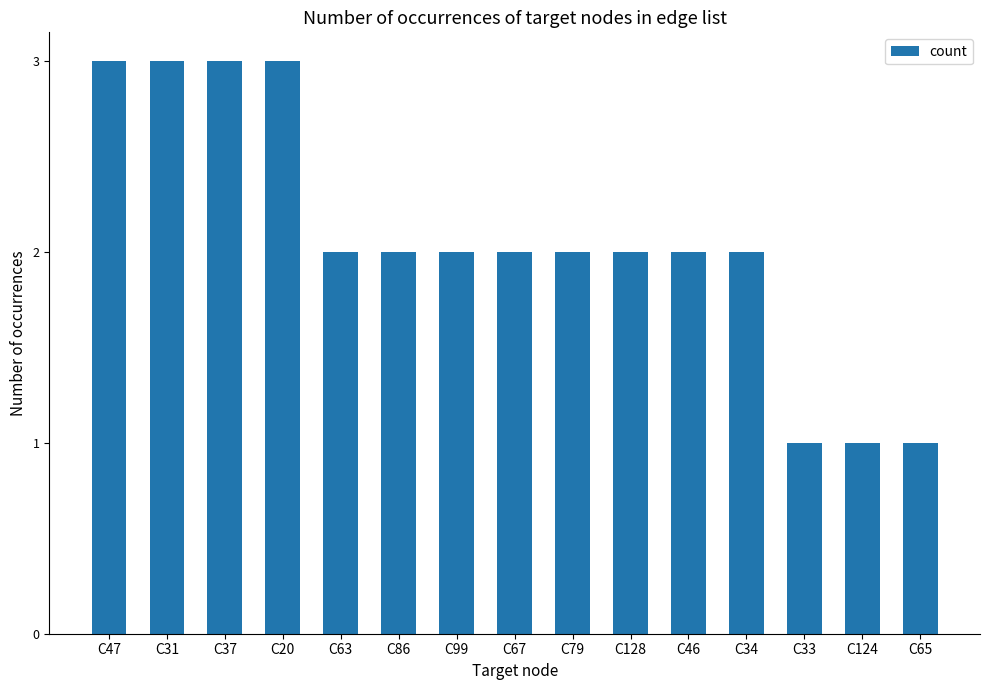

What position from the left is C67?

8